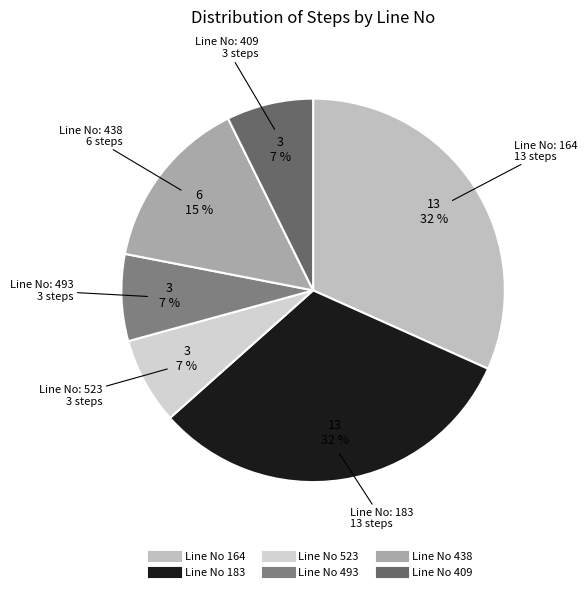

Count the number of slices in the pie.

6